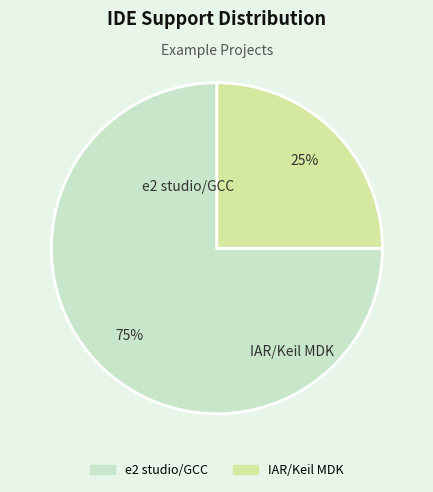

Which has a higher value, e2 studio/GCC or IAR/Keil MDK?

e2 studio/GCC